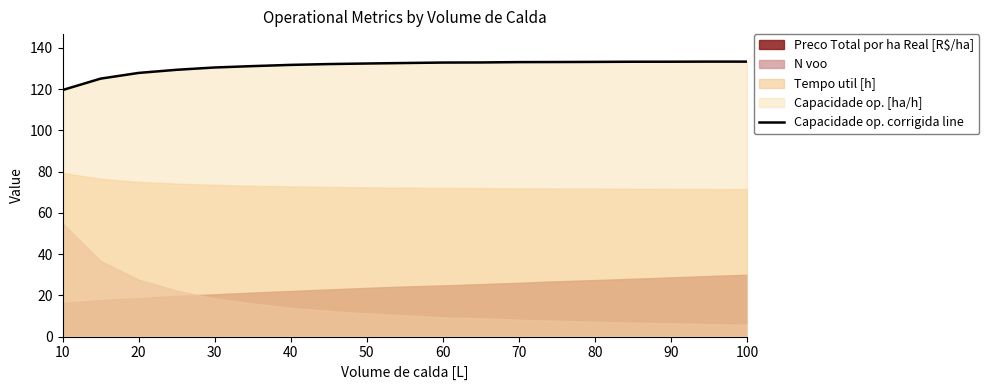

What is the maximum value for Capacidade op. corrigida line?

133.4